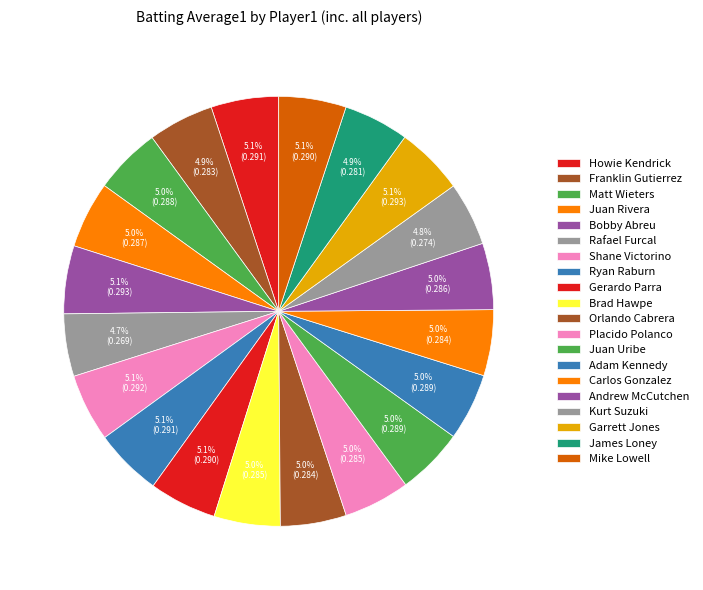

Which has a higher value, Garrett Jones or Orlando Cabrera?

Garrett Jones